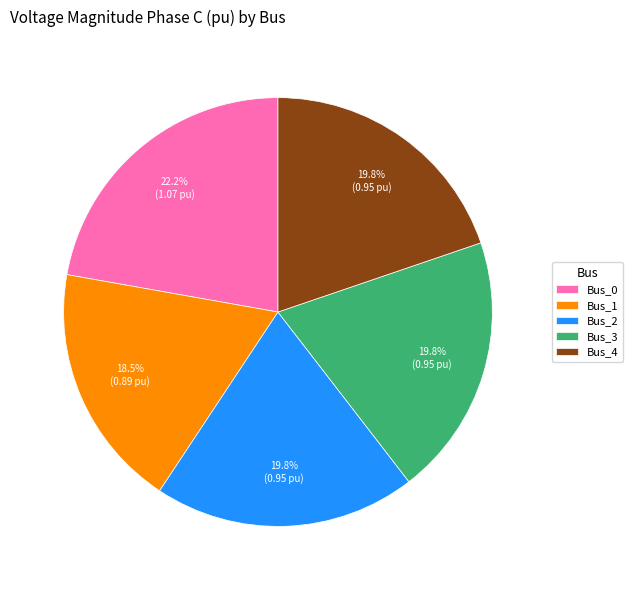

Is it true that Bus_3 is 30% of the pie?

False